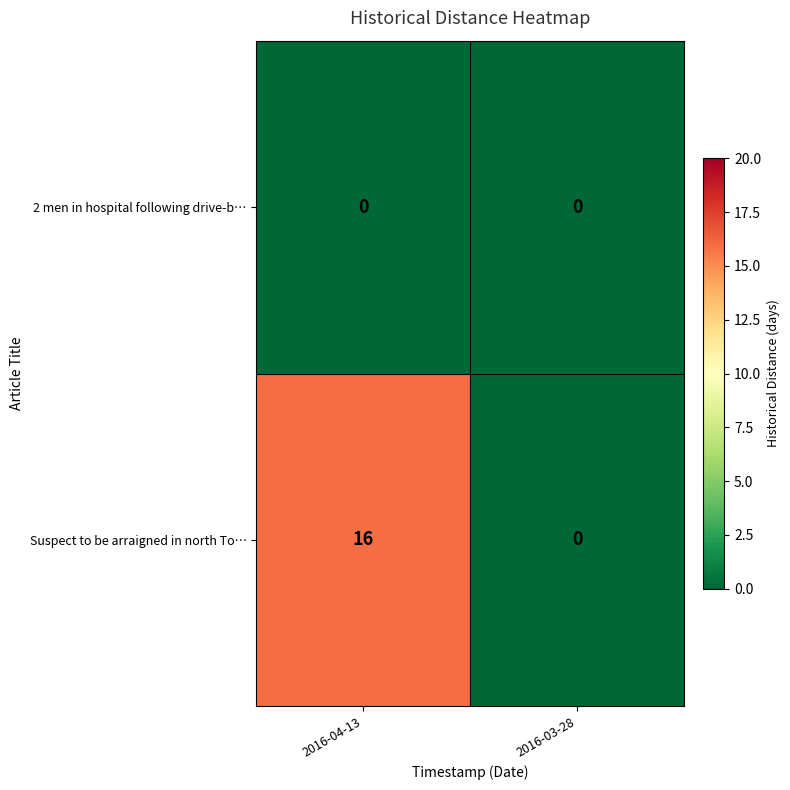

Which category has the highest value across all series?

2016-04-13